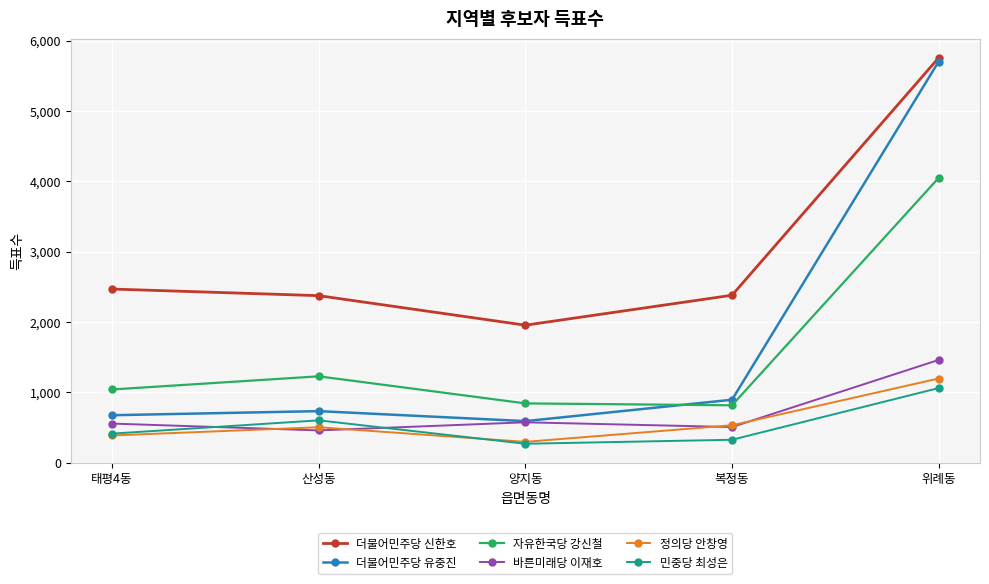

At which label is 자유한국당 강신철 closest to 2433?

산성동